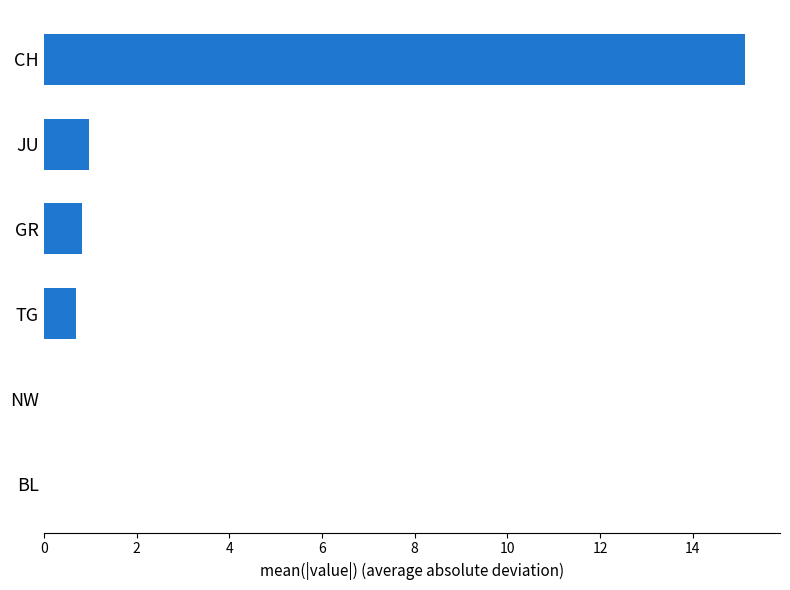

What value does the data have at JU?

1.0